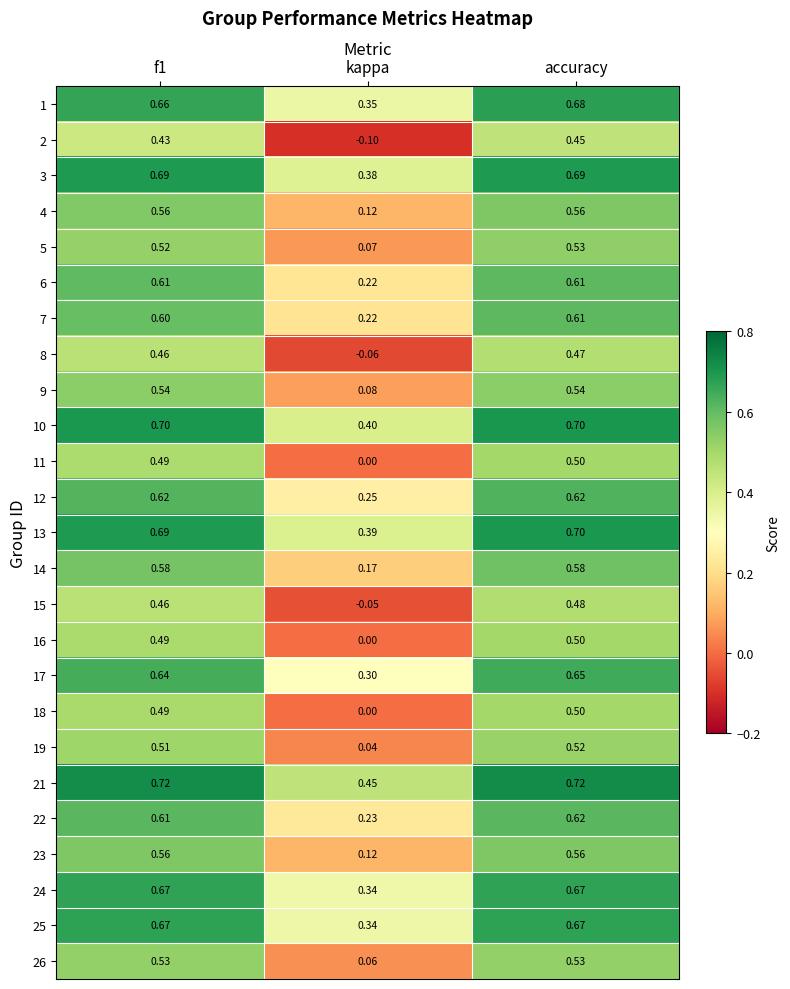

Which series has the largest total across all categories?

21